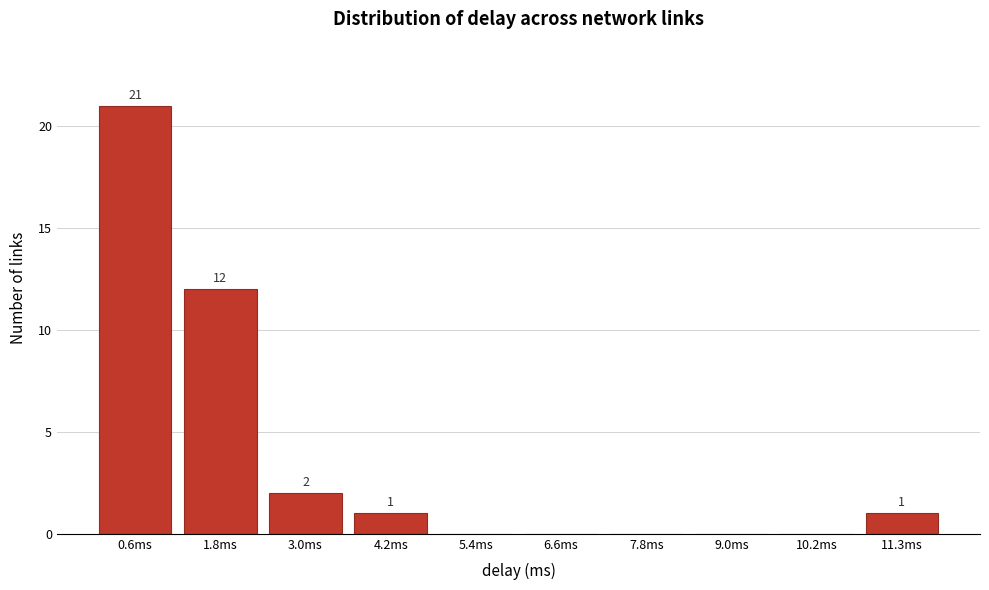

Reading left to right, list all the values displayed in this chart.

0.6ms=21	1.8ms=12	3.0ms=2	4.2ms=1	5.4ms=0	6.6ms=0	7.8ms=0	9.0ms=0	10.2ms=0	11.3ms=1